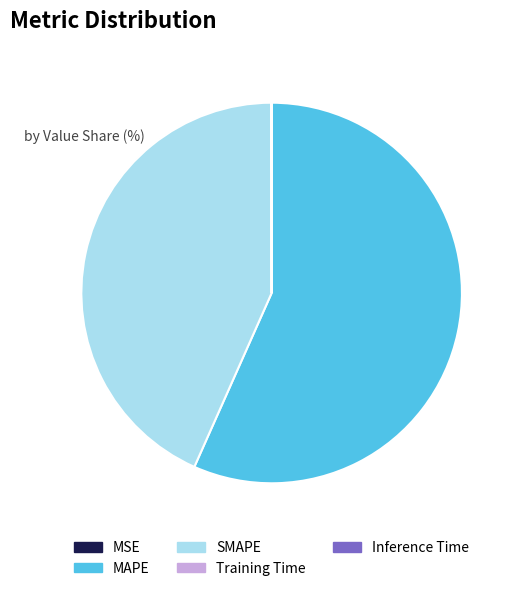

Is it true that SMAPE is 57% of the pie?

False